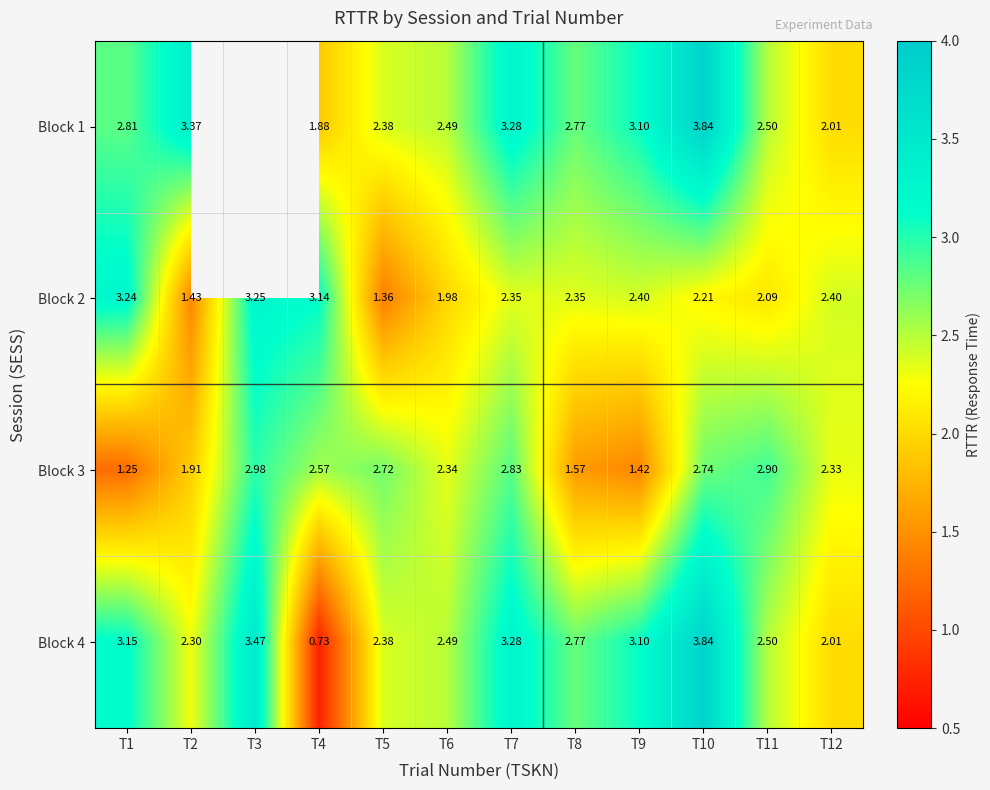

List the series in order of their peak value, highest first.

Block 1, Block 4, Block 2, Block 3